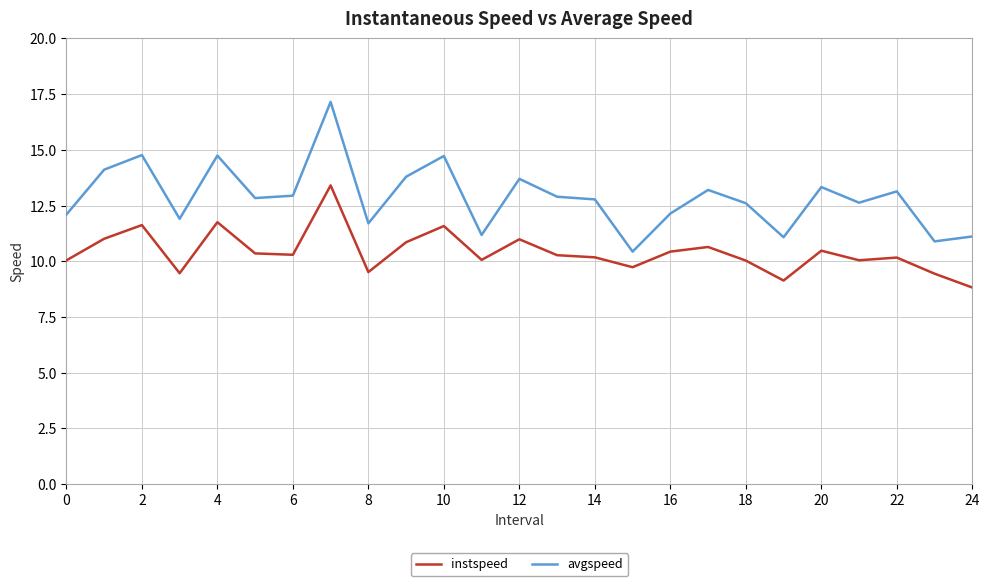

True or false: avgspeed and instspeed intersect in this chart.

False